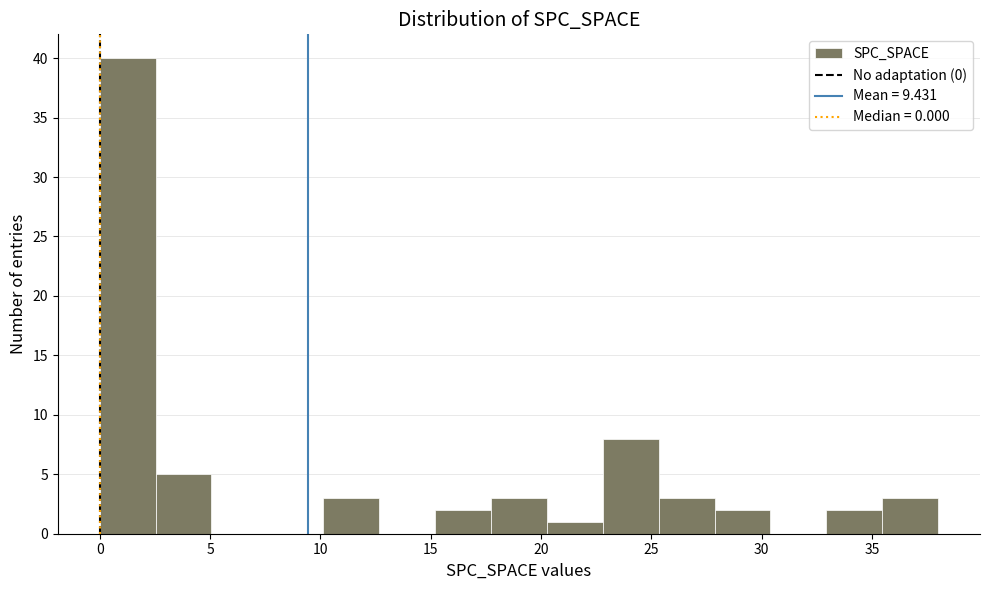

Over which range of the x-axis is the bar tallest?

0.0 to 2.5